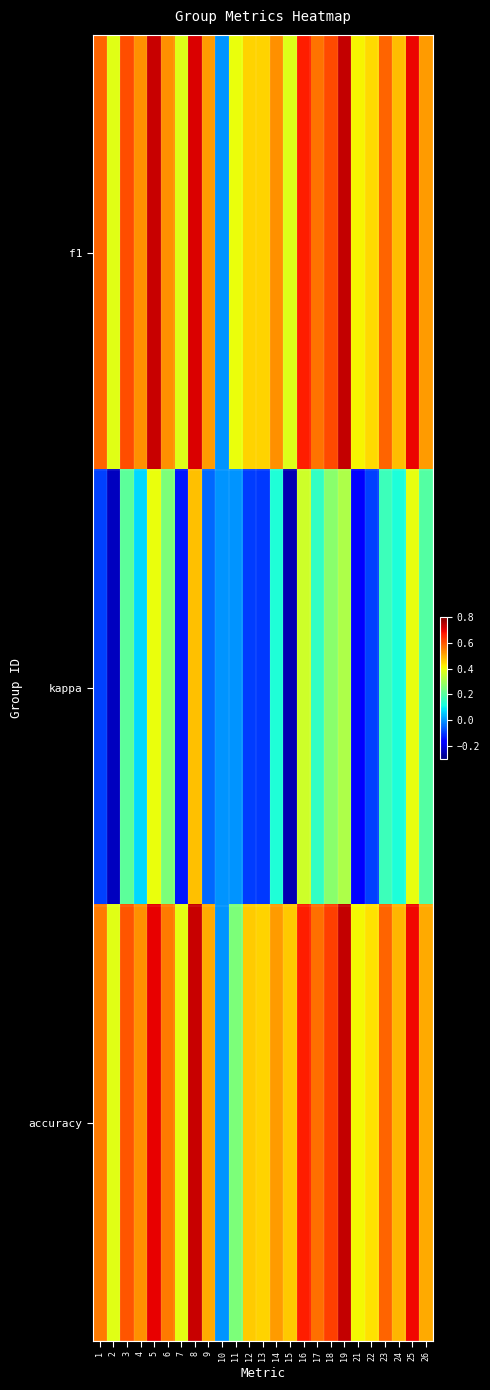

Which label corresponds to the largest value in the chart?

19